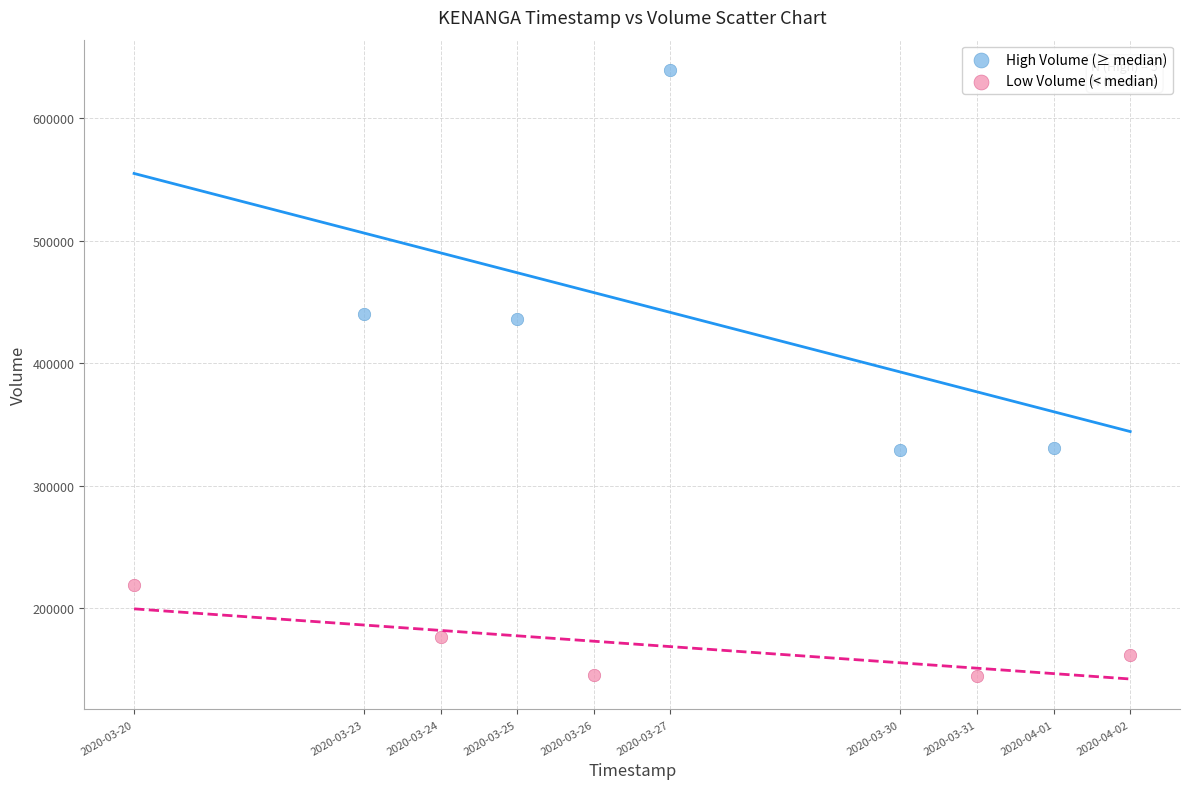

Which series reaches the minimum Y coordinate?

Low Volume (< median)